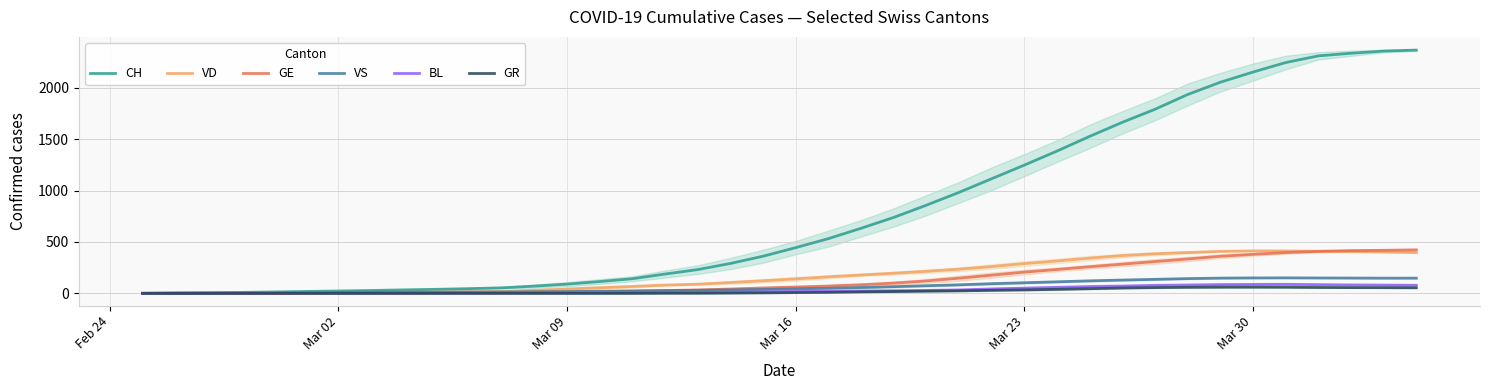

What is the value of the BL point at the 39th from the left?

80.5